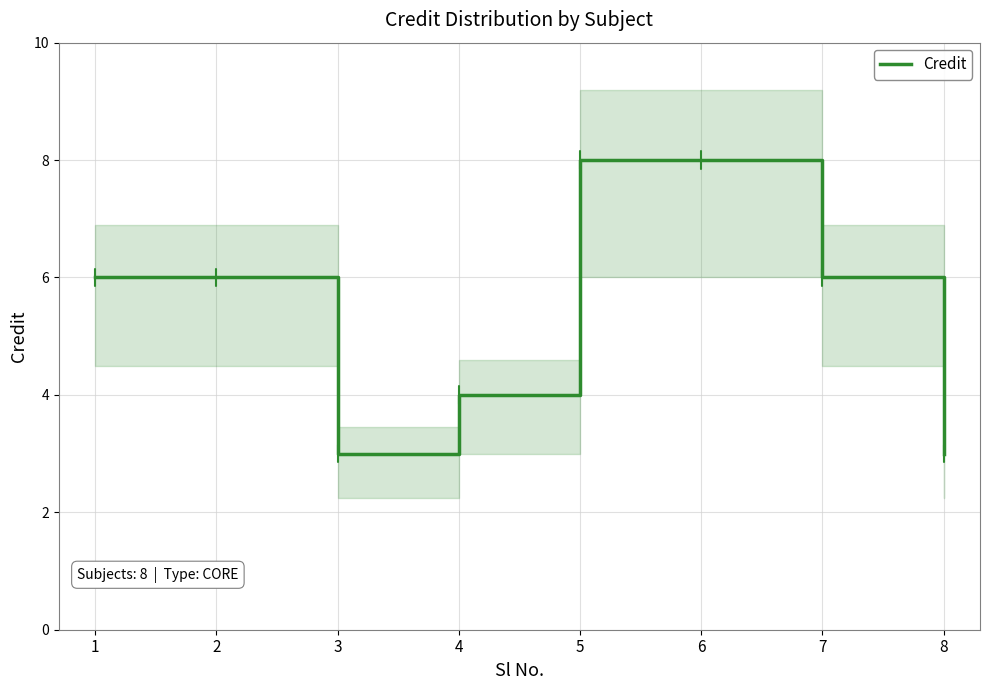

True or false: there are more than 0 points higher than both neighbors.

False